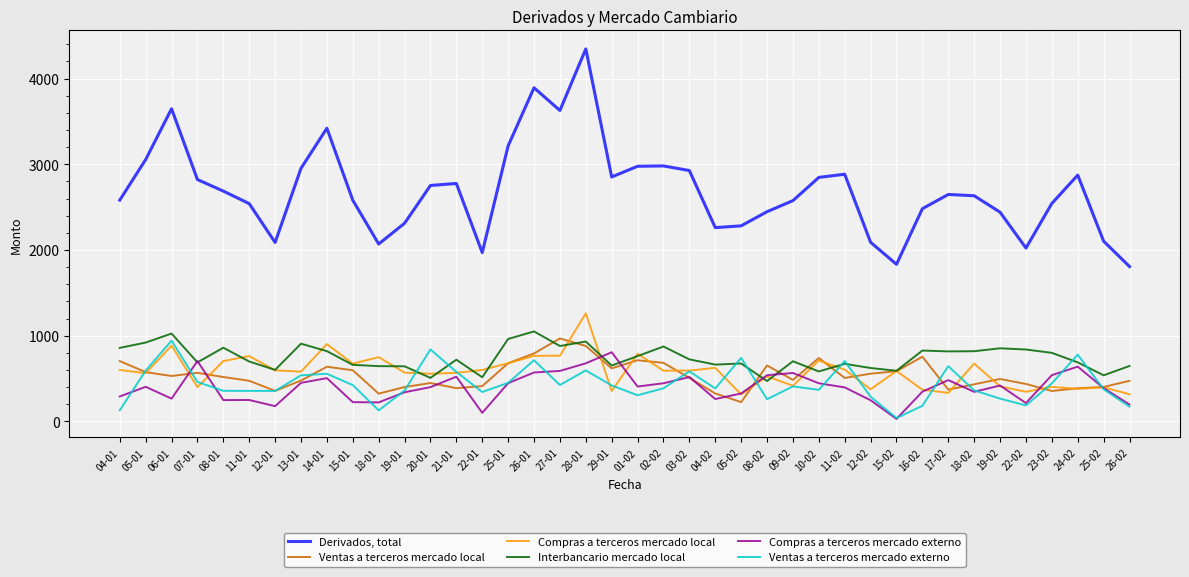

How many values in the Derivados, total series are below 2648?

20